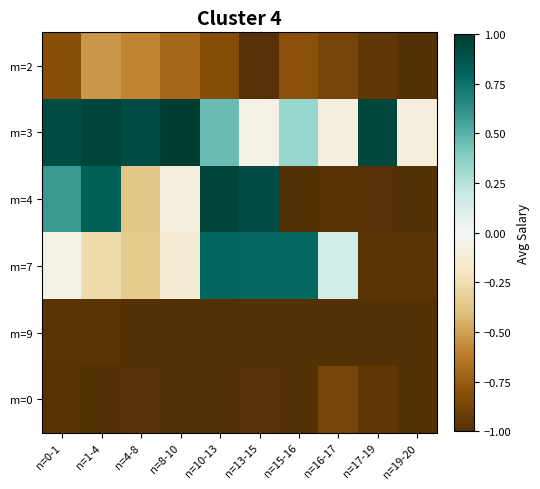

At which category is the sum across all series the highest?

n=10-13